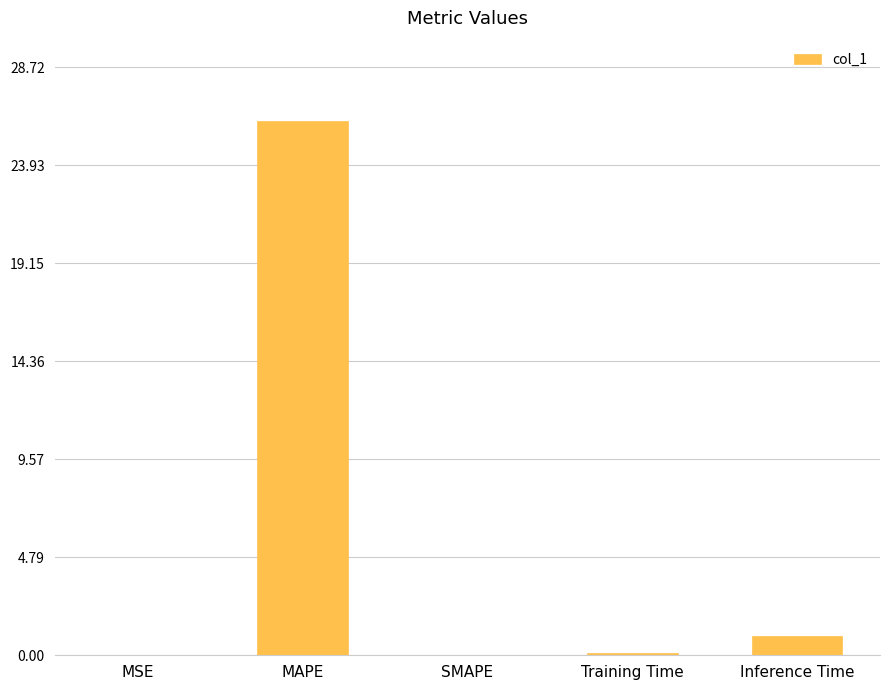

What is the change in value from SMAPE to Inference Time?

+0.9